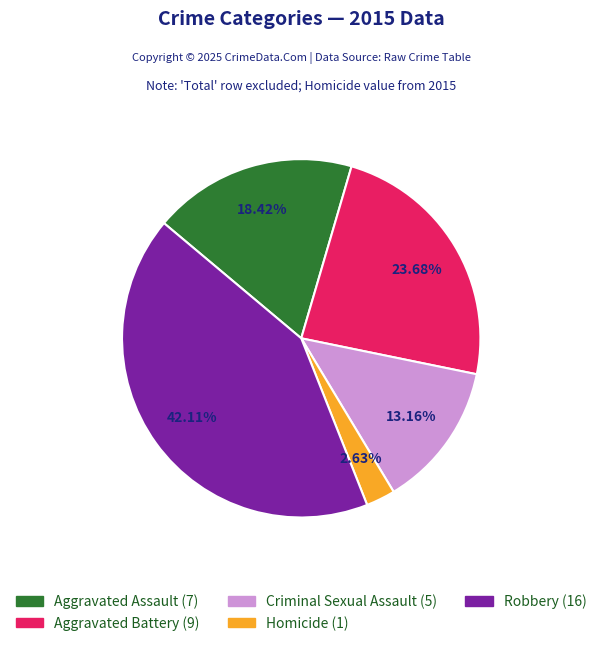

What is the largest slice in the pie chart?

Robbery